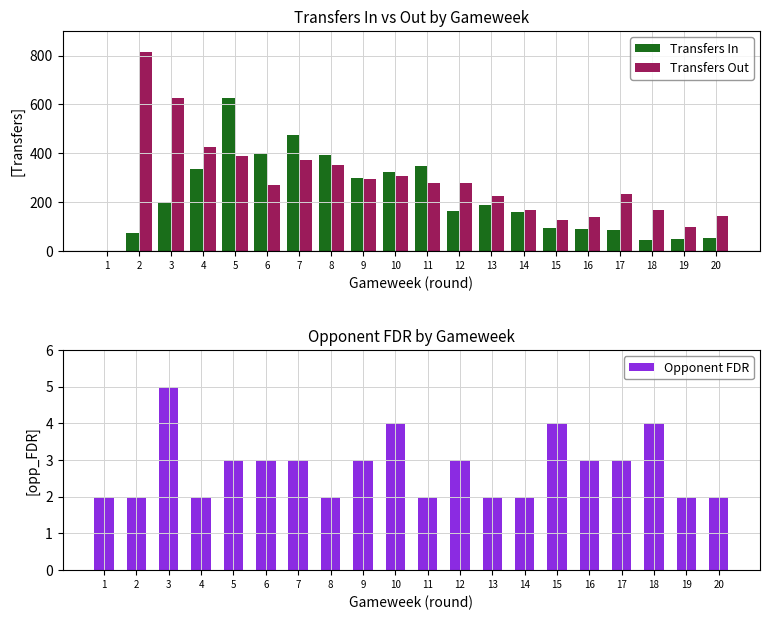

Reading right to left, transcribe all the data shown in this chart.

Transfers In: 54	48	46	88	92	93	160	190	163	347	323	300	392	477	399	625	335	203	76	0
Transfers Out: 145	100	167	234	141	127	170	224	280	277	307	296	352	372	272	389	428	626	814	0
Opponent FDR: 2	2	4	3	3	4	2	2	3	2	4	3	2	3	3	3	2	5	2	2